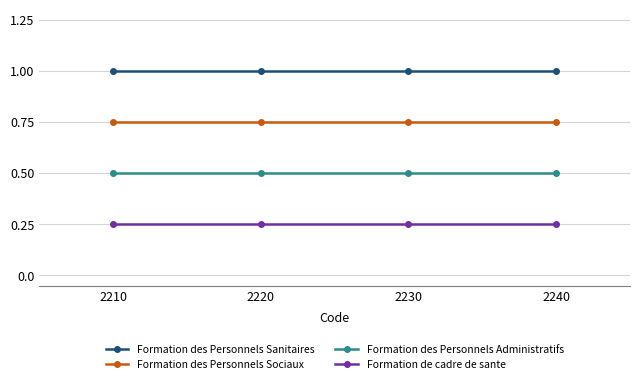

The value of Formation des Personnels Administratifs at 2210 is 0.5. True or false?

True